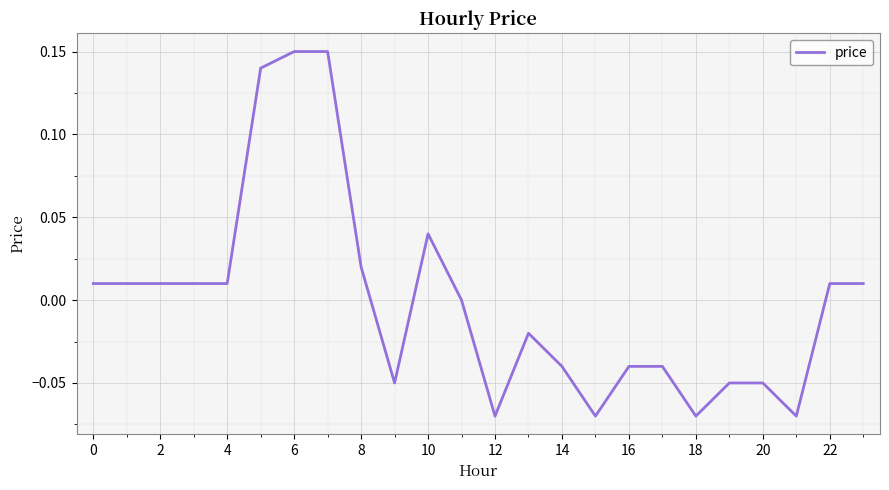

How many lines are shown in the chart?

1